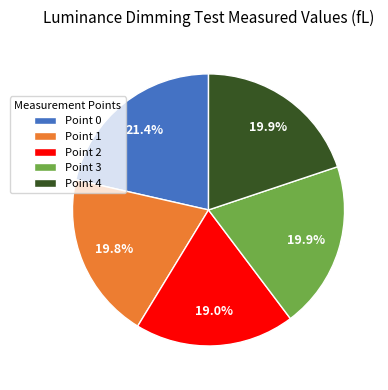

Between Point 2 and Point 4, which is larger?

Point 4